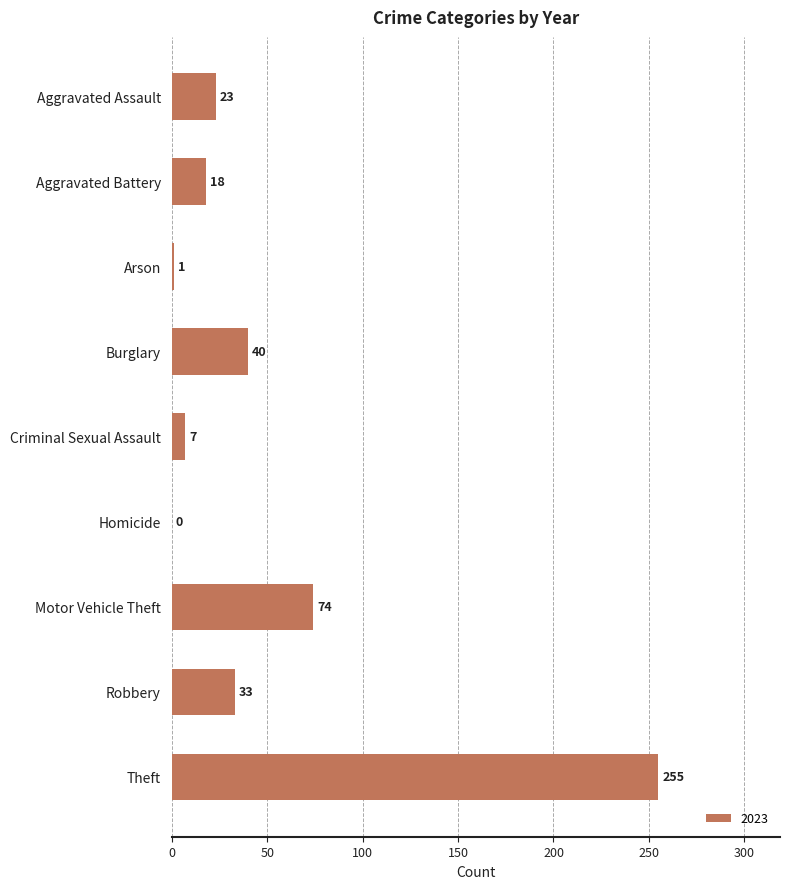

Which has a higher value, Theft or Criminal Sexual Assault?

Theft